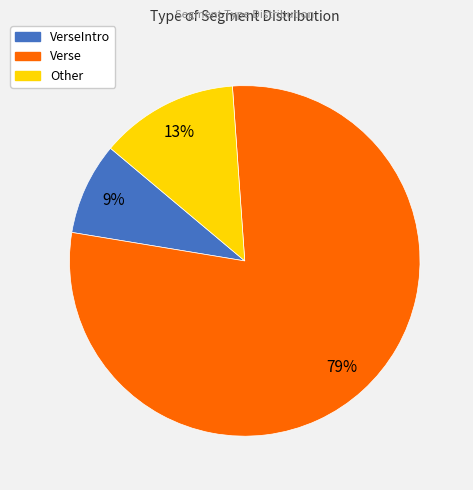

How many segments does this pie chart have?

3